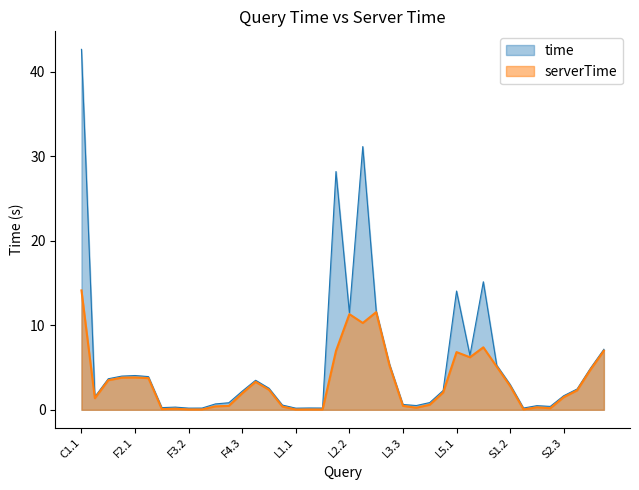

What is the sum of the time values at F4.2 and F3.1?

1.2